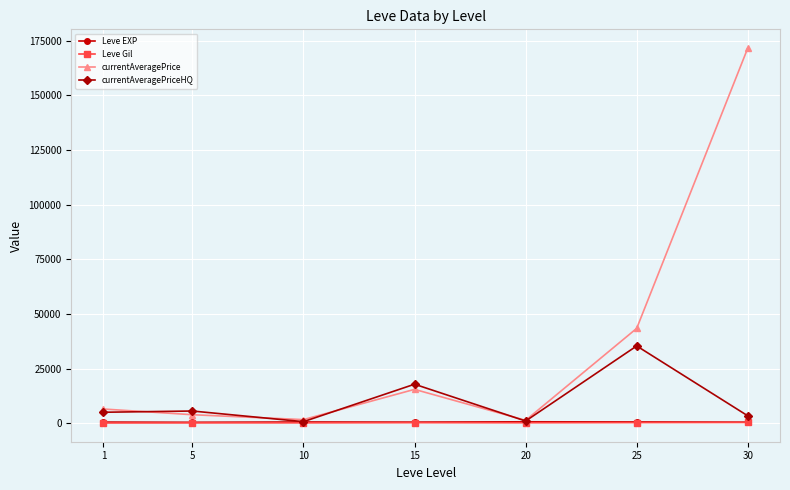

What is the total value across all series at 1?

12141.7